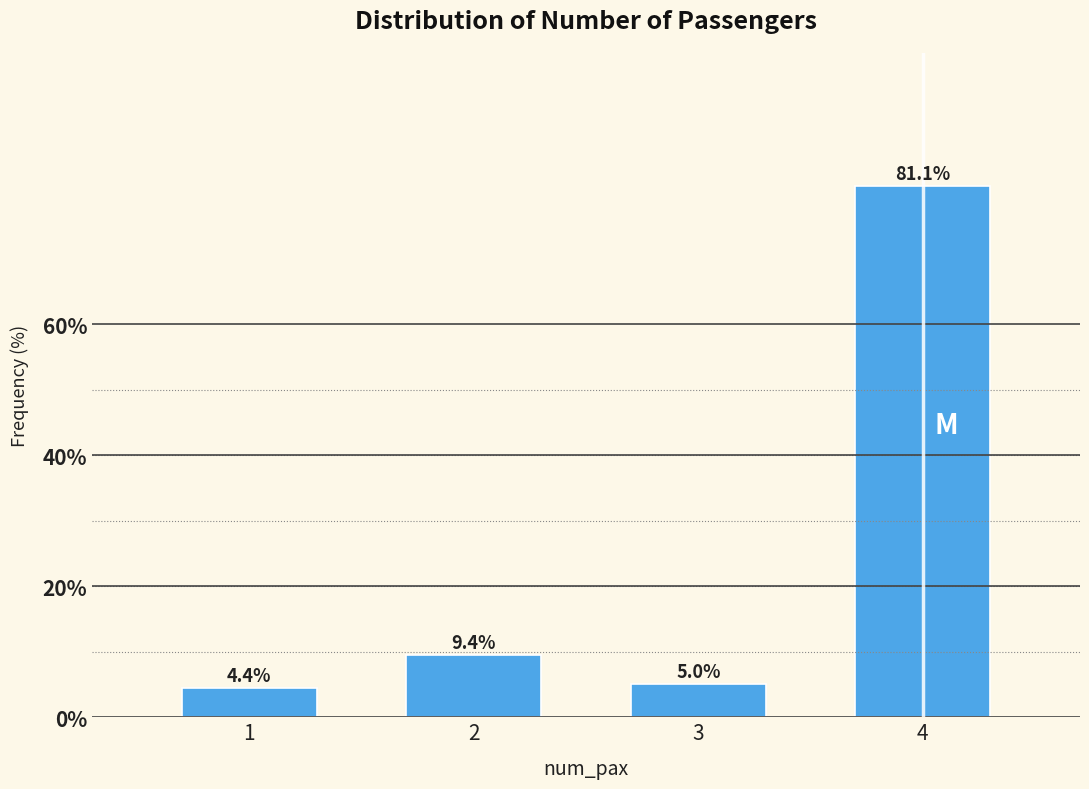

Reading right to left, extract all data points from this chart.

4=81.1	3=5.0	2=9.4	1=4.4